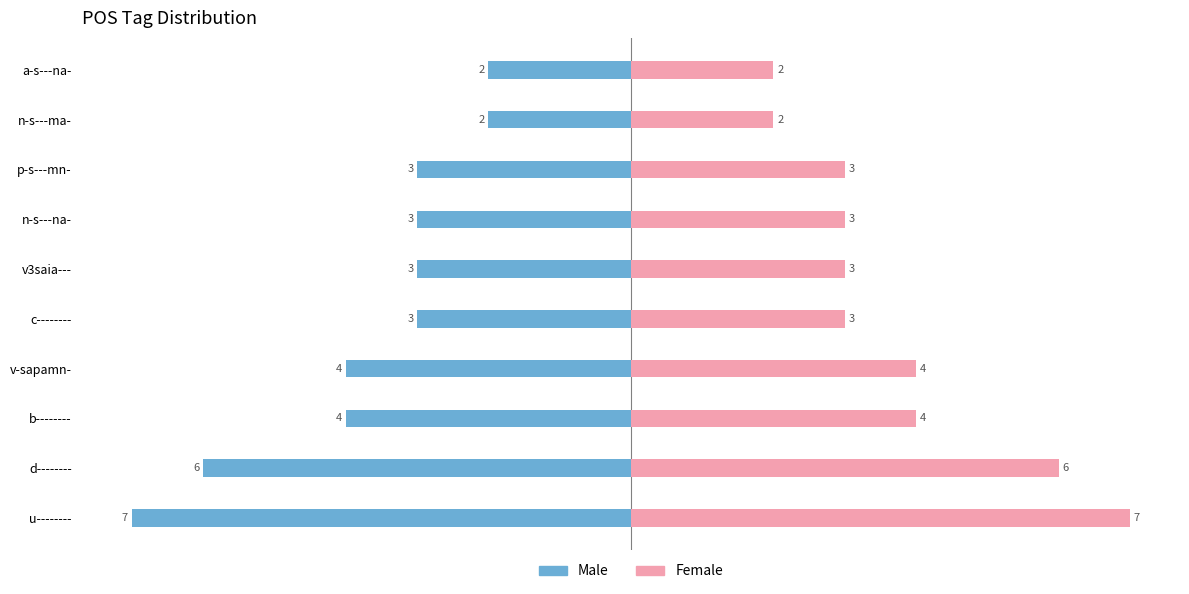

How many data points in Female are above 3?

4